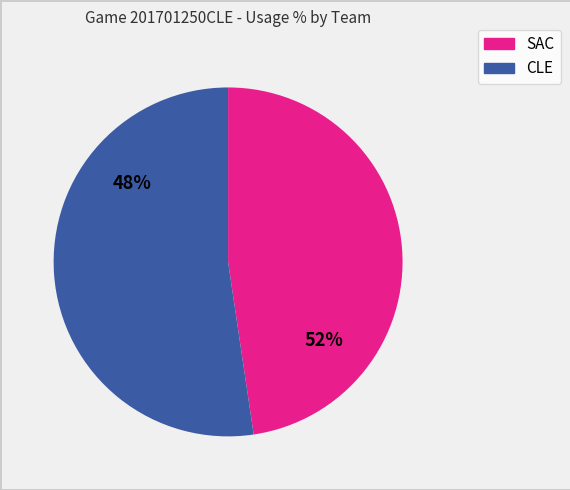

Which series has the widest spread of values?

sac